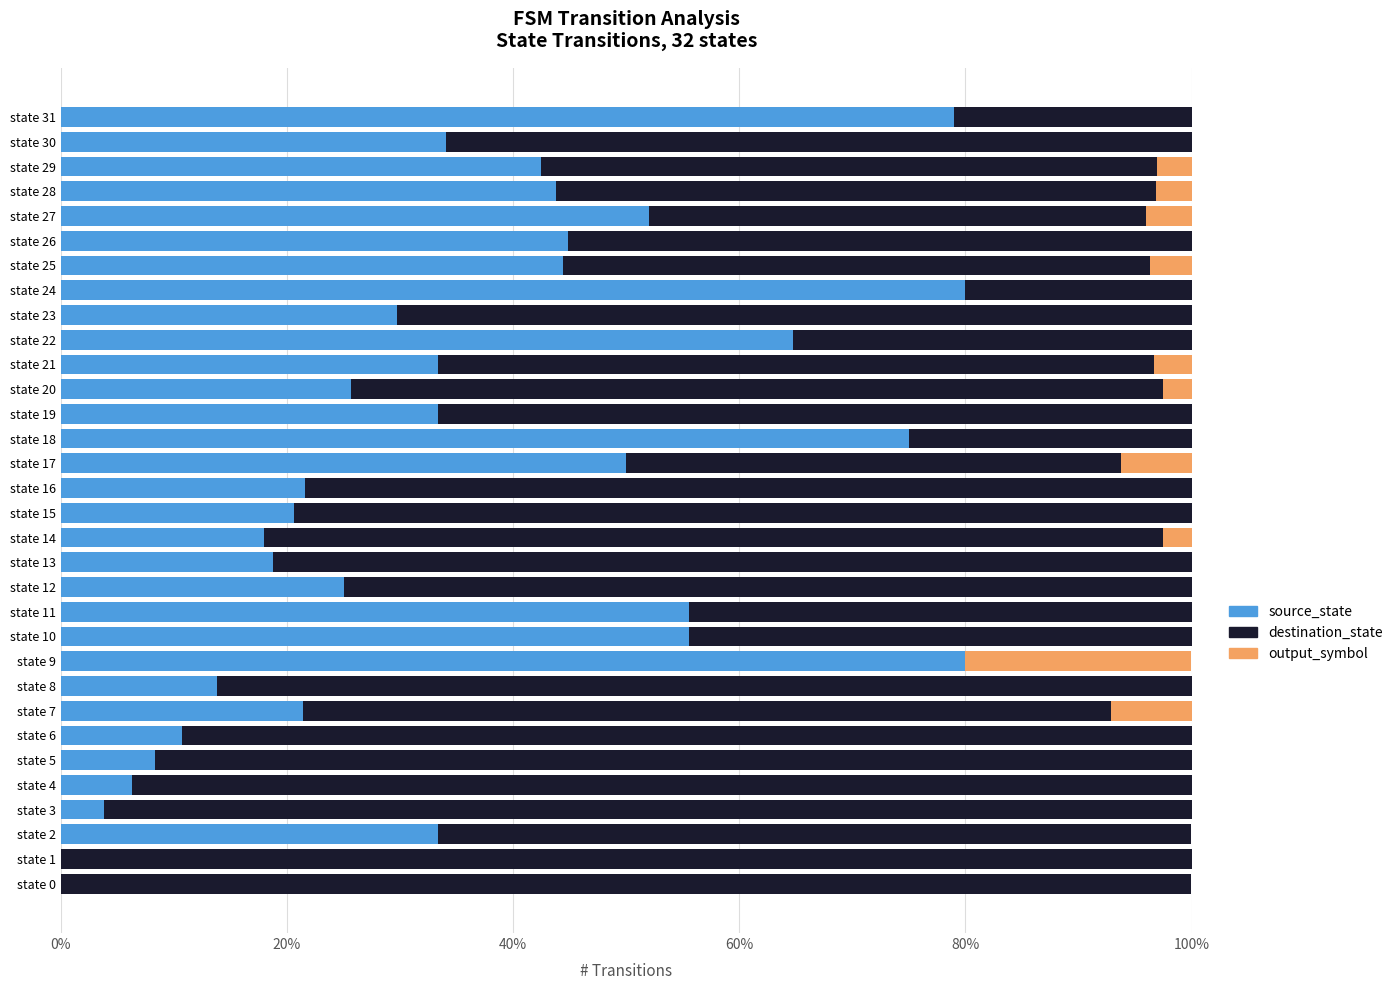

What is the approximate value of source_state at state 15?

20.6